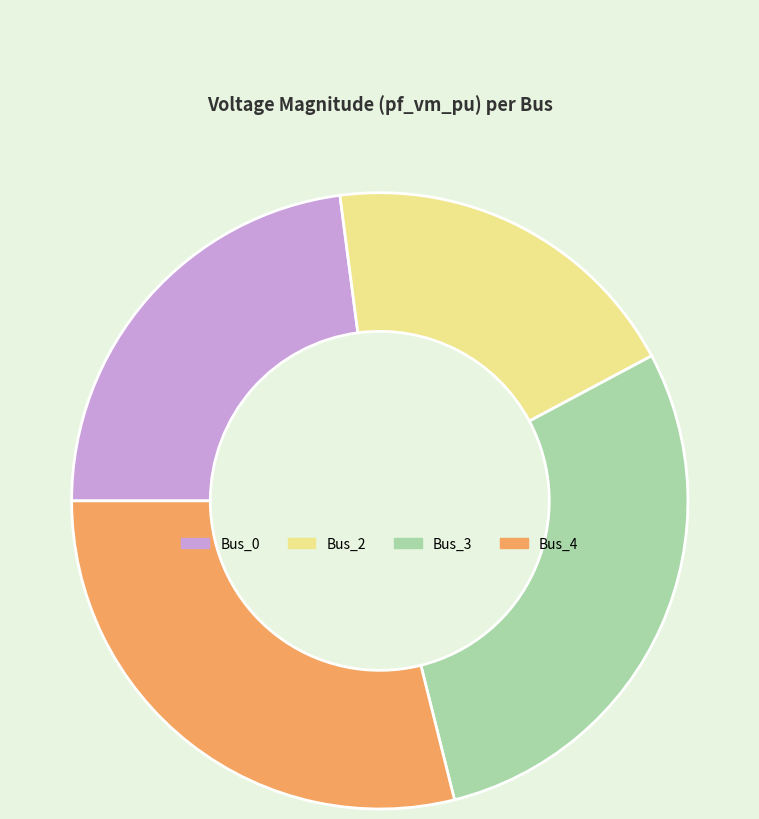

Is Bus_0 the majority of the pie?

No